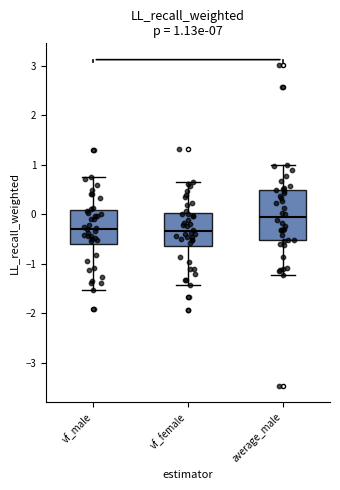

Which box is the tallest, from its lower edge to its upper edge?

average_male